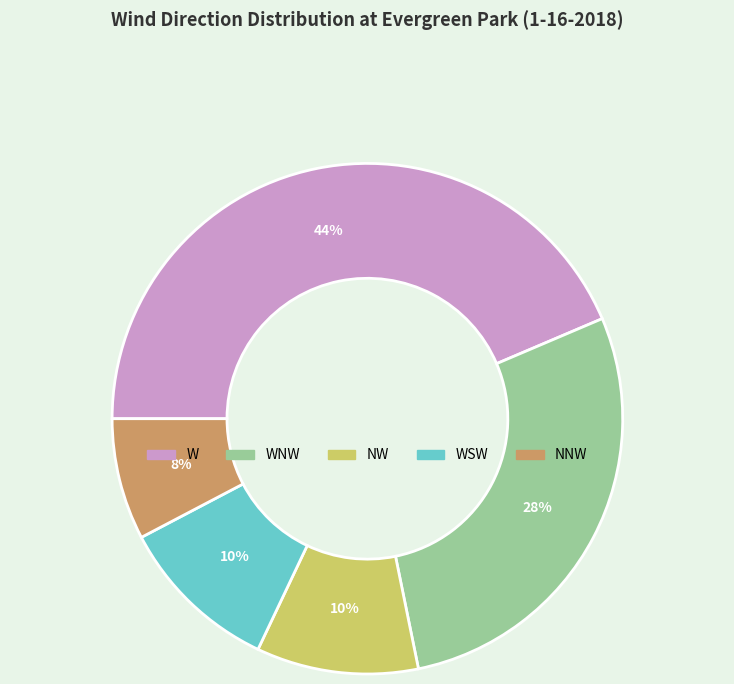

What is the largest slice in the pie chart?

W